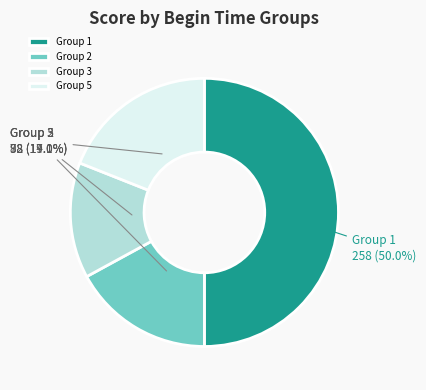

To the nearest percent, what is the difference between the largest and smallest slice percentages?

36%